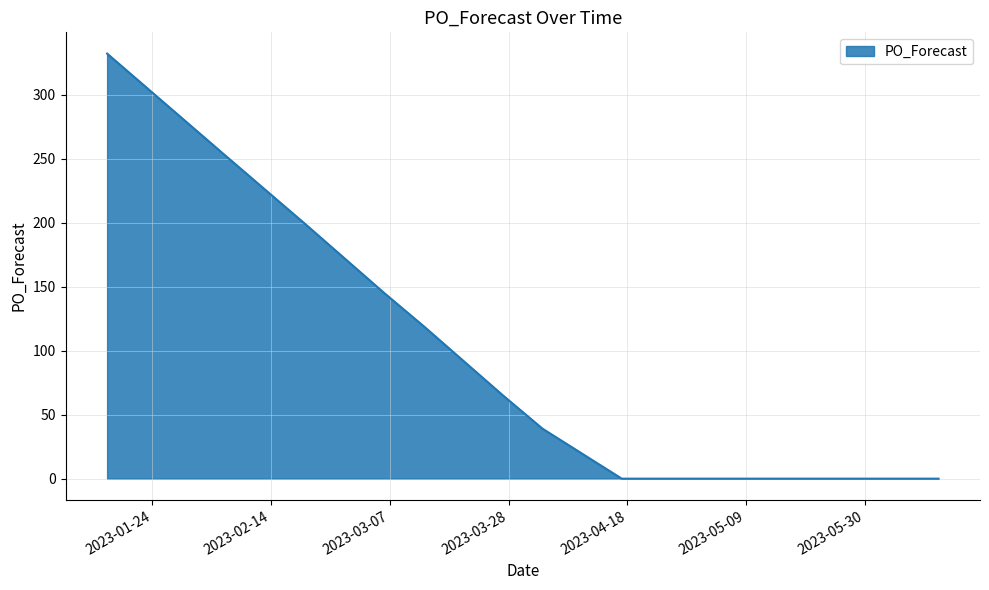

What is the greatest value displayed?

332